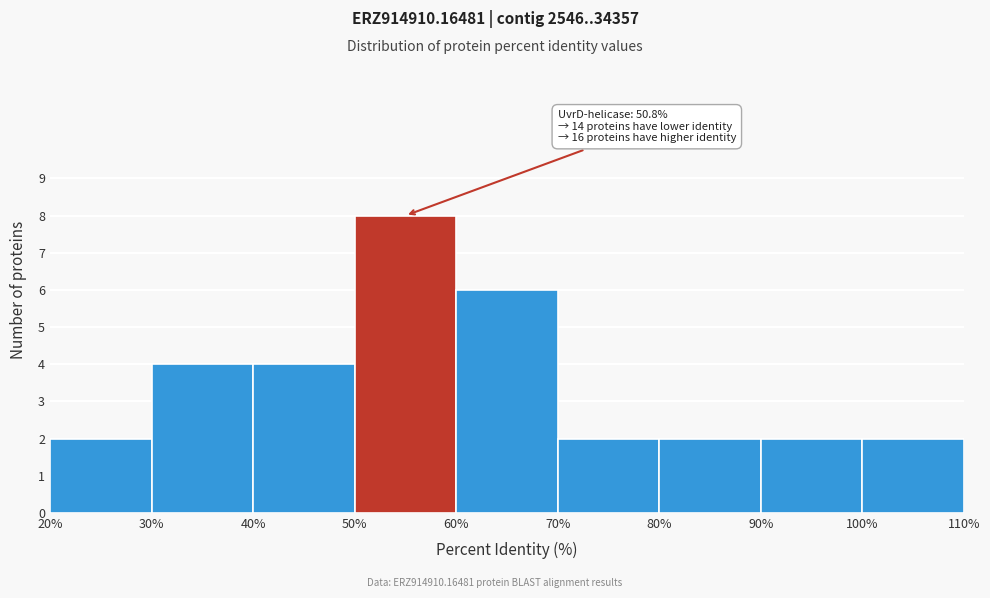

Over which range of the x-axis is the bar tallest?

50% to 60%